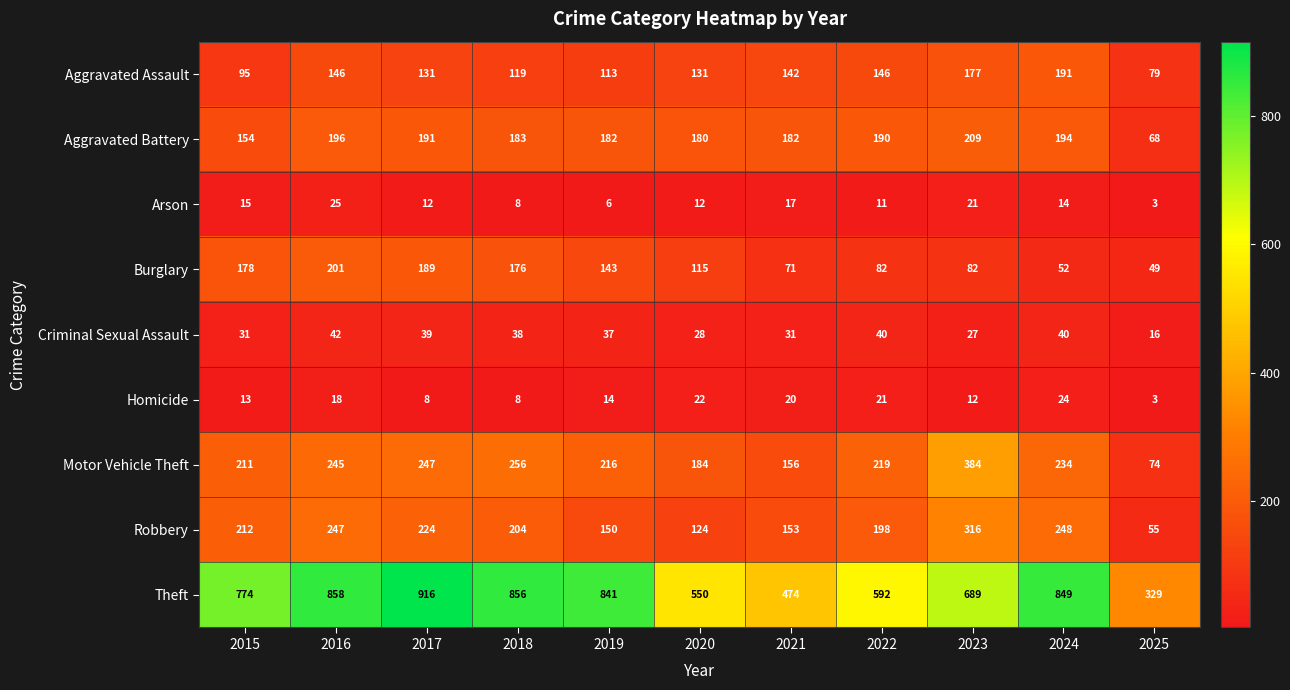

Which category has the lowest value across all series?

2025